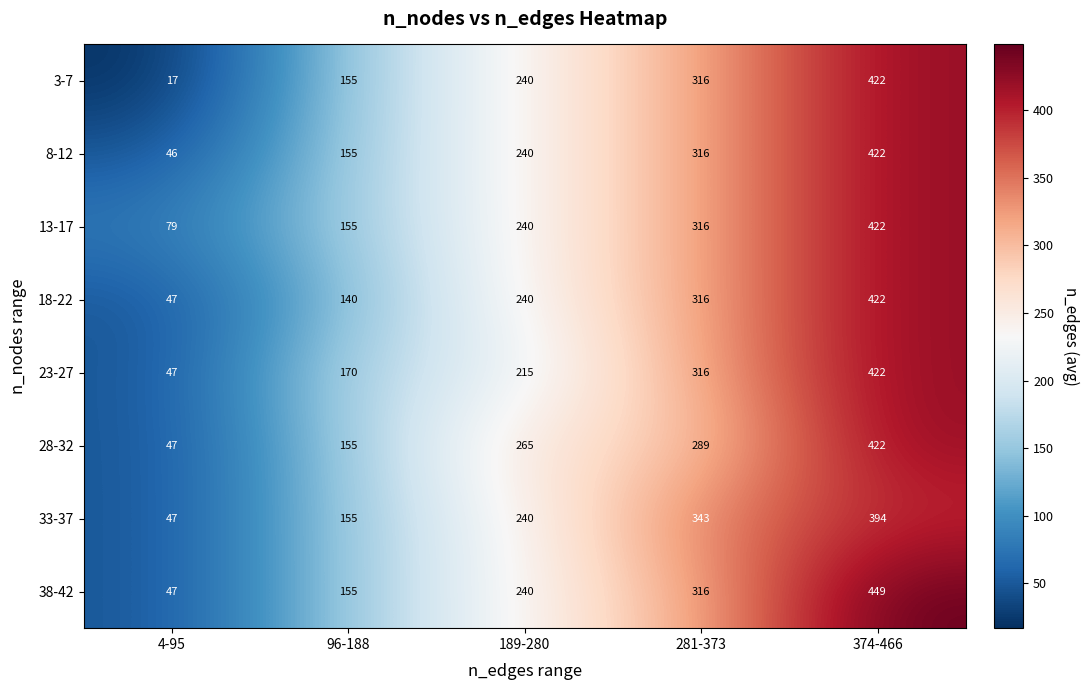

What is the difference between the maximum and minimum values in the 23-27 series?

375